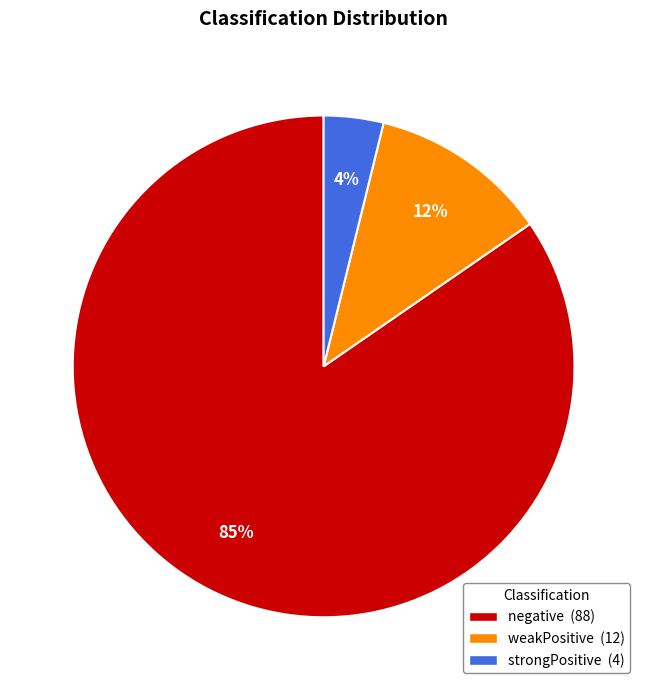

How many segments does this pie chart have?

3